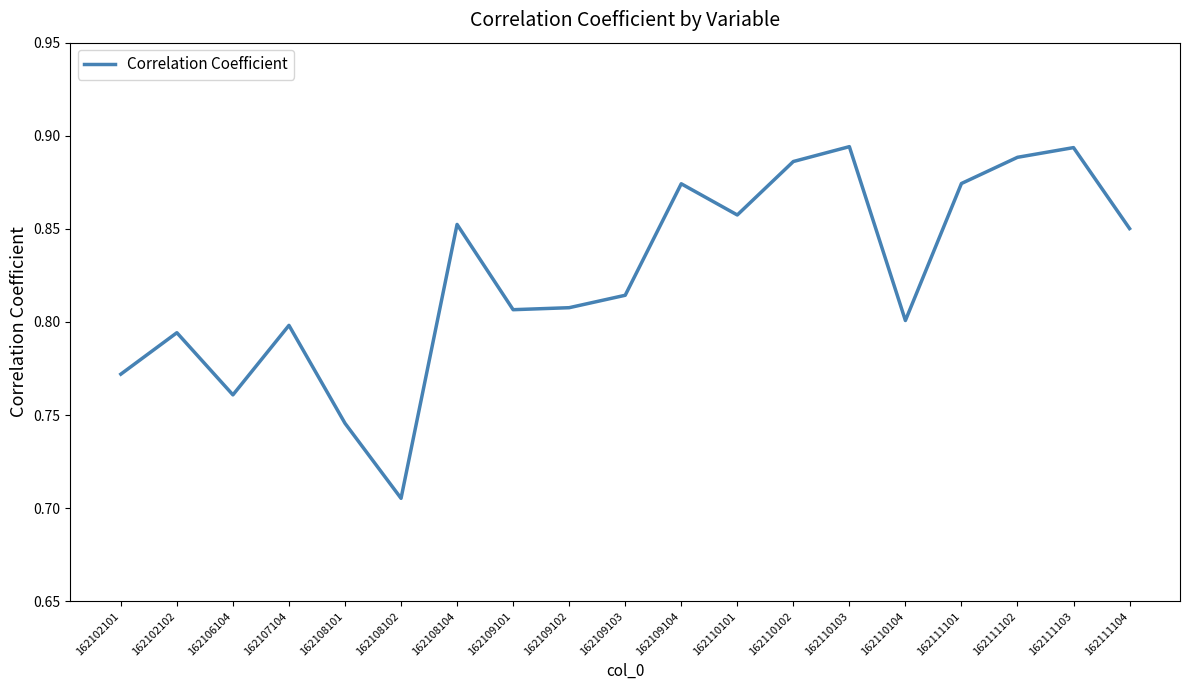

Between 162111102 and 162108102, which is larger?

162111102